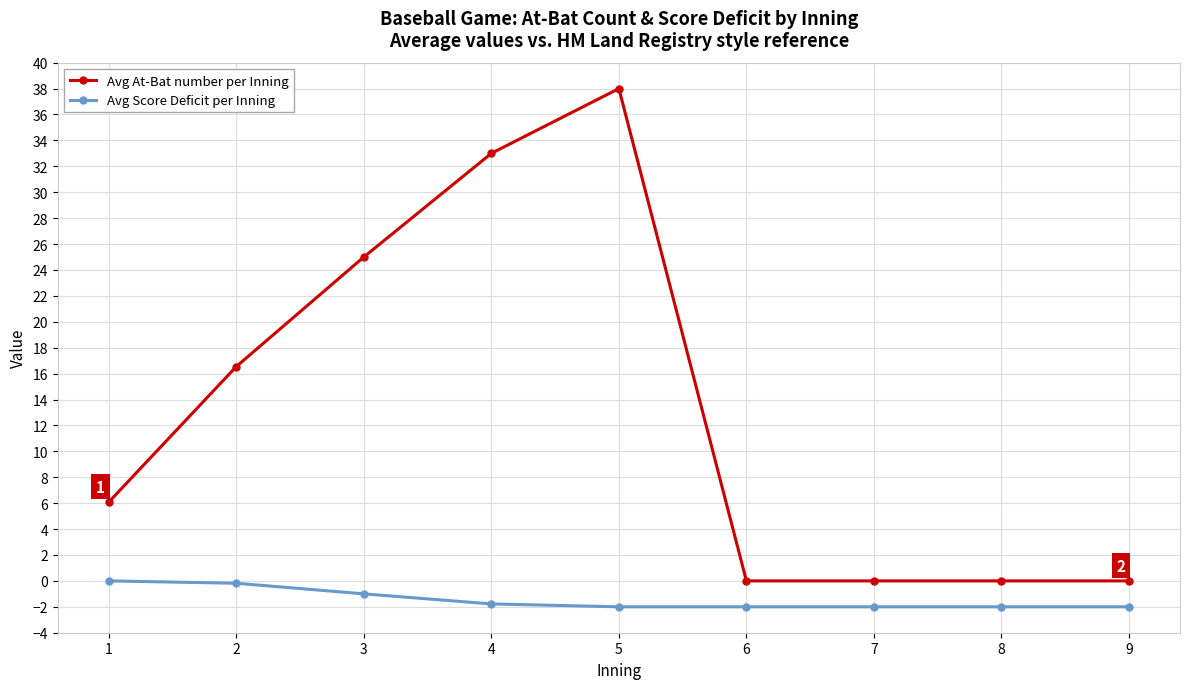

True or false: Avg Score Deficit per Inning and Avg At-Bat number per Inning cross at least once.

False